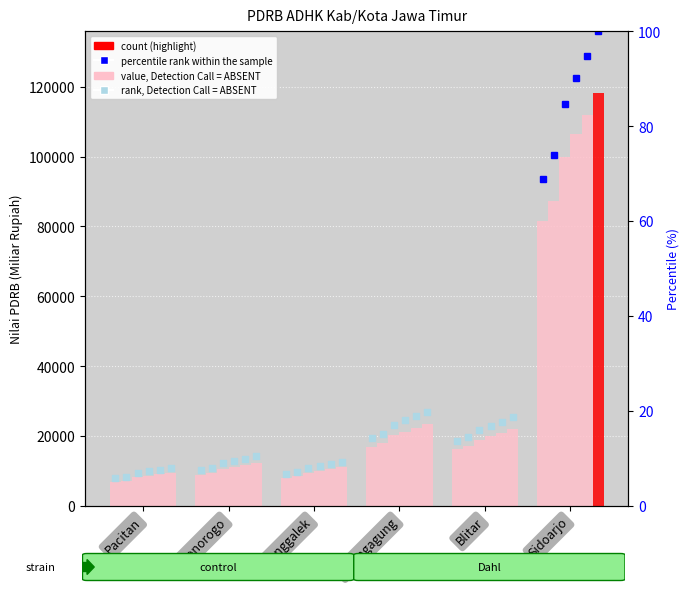

Reading left to right, what are all the values shown in this chart?

Nilai PDRB 2010: Pacitan=6817.4	Ponorogo=8961.5	Trenggalek=7962.1	Tulungagung=16776.3	Blitar=16213.9	Sidoarjo=81472.7
Nilai PDRB 2011: Pacitan=7246.2	Ponorogo=9472.2	Trenggalek=8435.2	Tulungagung=17845.2	Blitar=17093.9	Sidoarjo=87212.4
Nilai PDRB 2013: Pacitan=8157.6	Ponorogo=10554.5	Trenggalek=9496.7	Tulungagung=20164.3	Blitar=18967.3	Sidoarjo=99992.5
Nilai PDRB 2014: Pacitan=8582.2	Ponorogo=11104.5	Trenggalek=9998.5	Tulungagung=21265.2	Blitar=19920.2	Sidoarjo=106434.3
Nilai PDRB 2015: Pacitan=9019.5	Ponorogo=11687.9	Trenggalek=10501.6	Tulungagung=22326.6	Blitar=20928.5	Sidoarjo=112012.9
Nilai PDRB 2016: Pacitan=9489.7	Ponorogo=12305.6	Trenggalek=11026.5	Tulungagung=23446.4	Blitar=21991.4	Sidoarjo=118179.2